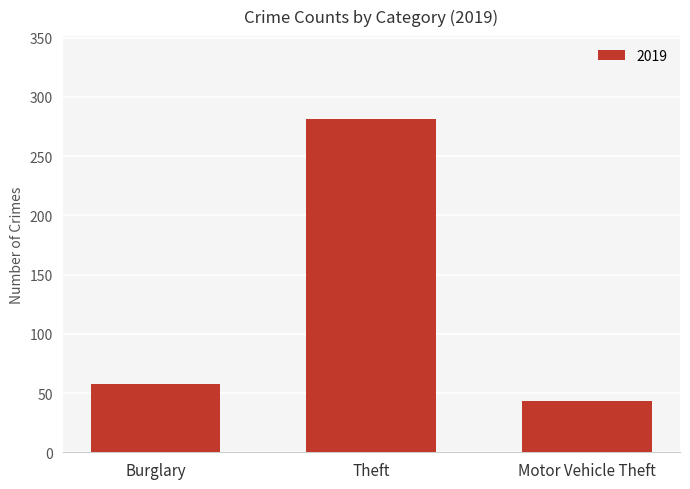

What is the label of the 1st bar from the right?

Motor Vehicle Theft